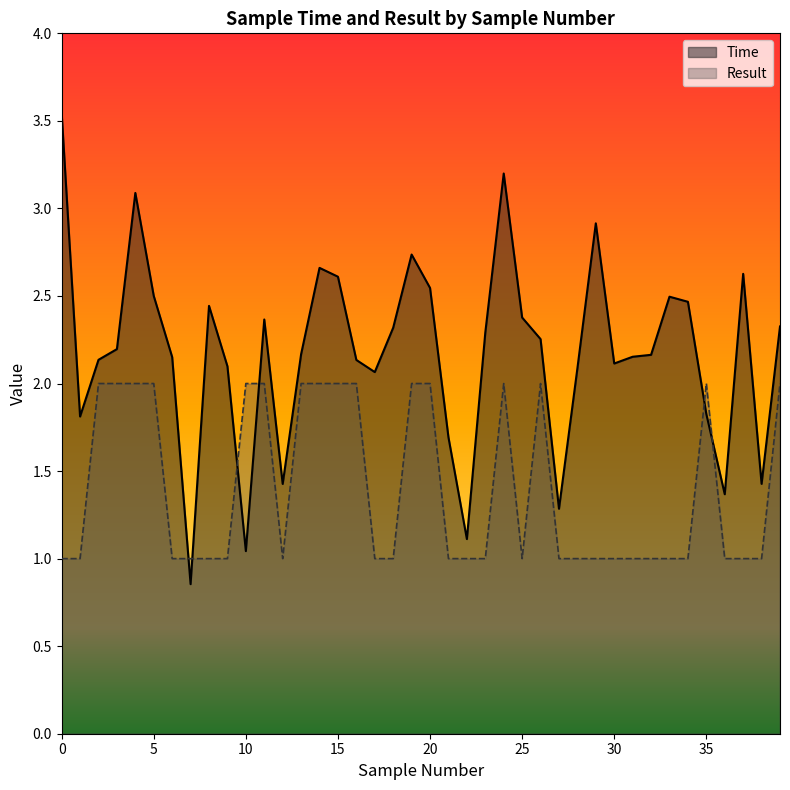

Rank the categories by Time value from lowest to highest.

7, 10, 22, 27, 36, 12, 38, 21, 1, 35, 17, 28, 9, 30, 16, 2, 6, 31, 32, 13, 3, 26, 23, 18, 39, 11, 25, 8, 34, 33, 5, 20, 15, 37, 14, 19, 29, 4, 24, 0